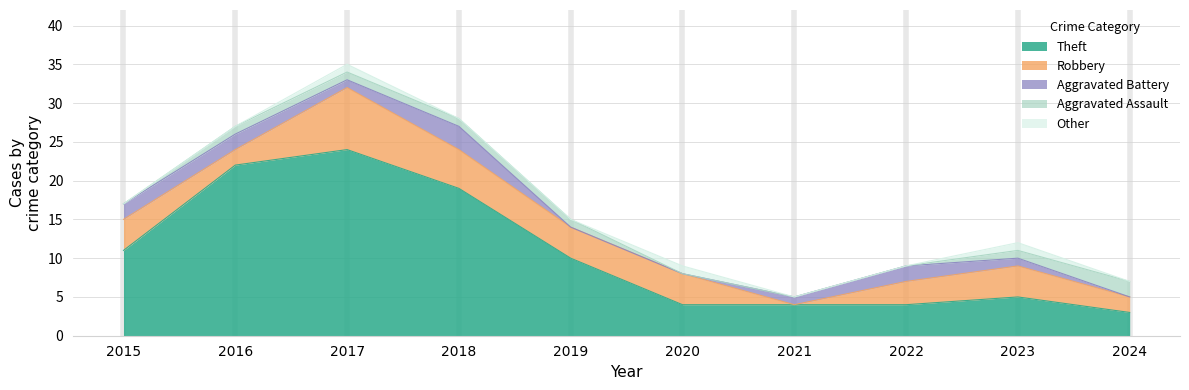

How many intersections are there between Other and Aggravated Battery?

1